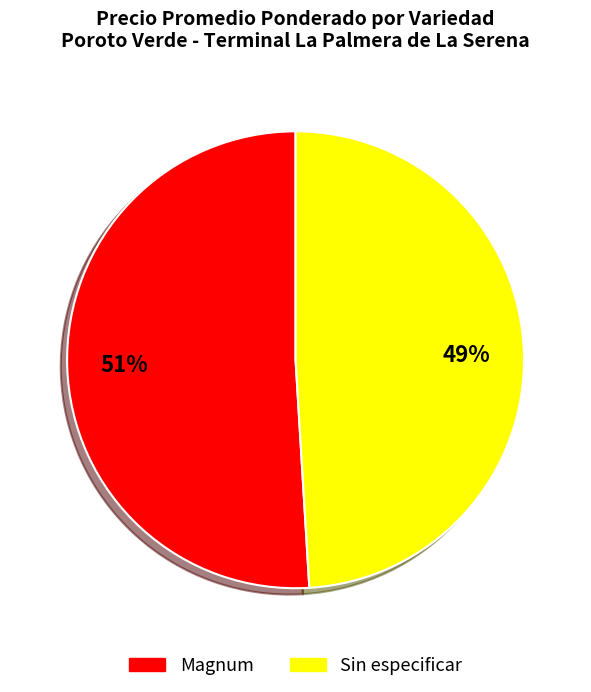

To the nearest percent, what is the combined percentage of Sin especificar and Magnum?

100%